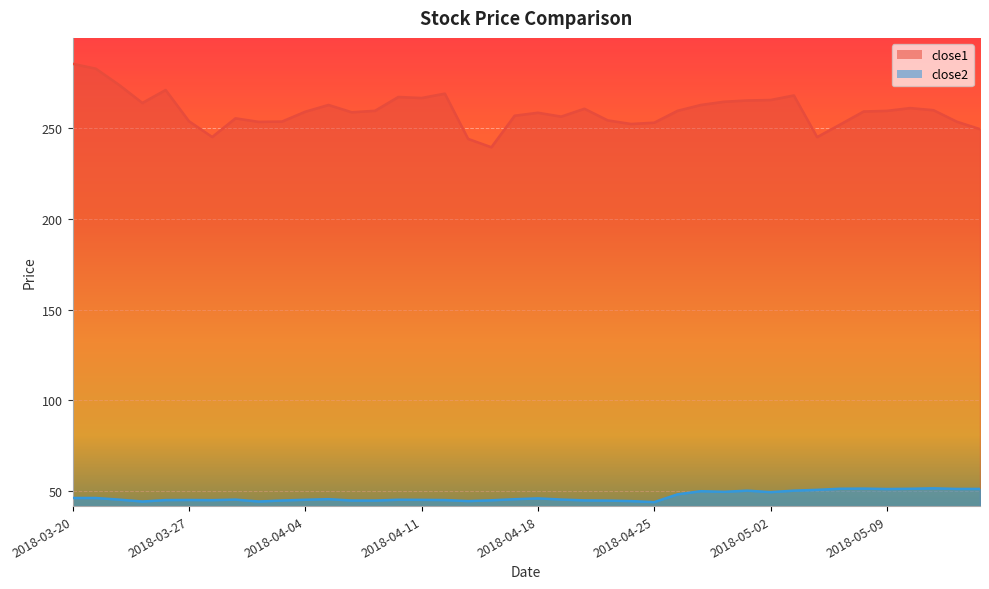

Which has a higher value, 2018-04-27 or 2018-03-23?

2018-03-23